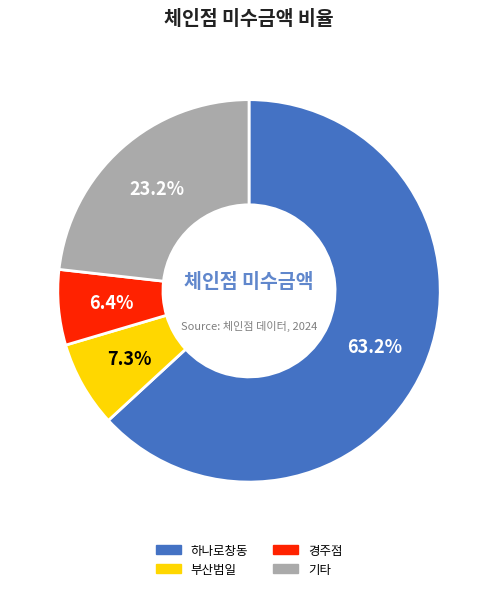

Do 부산범일 and 기타 together represent more than half of the pie?

No